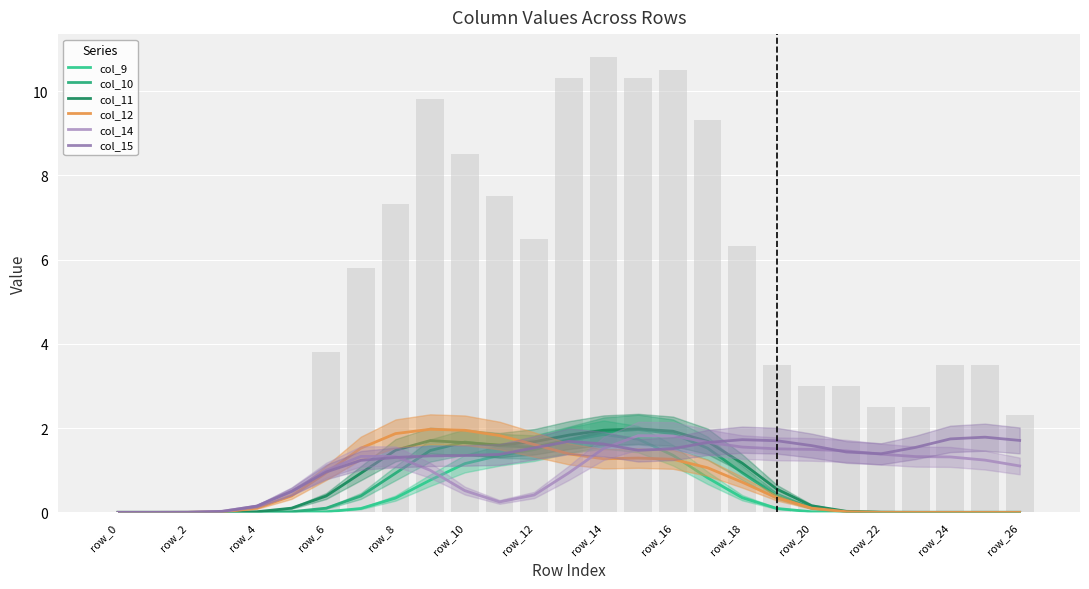

What is the sum of all col_12 values?

19.6